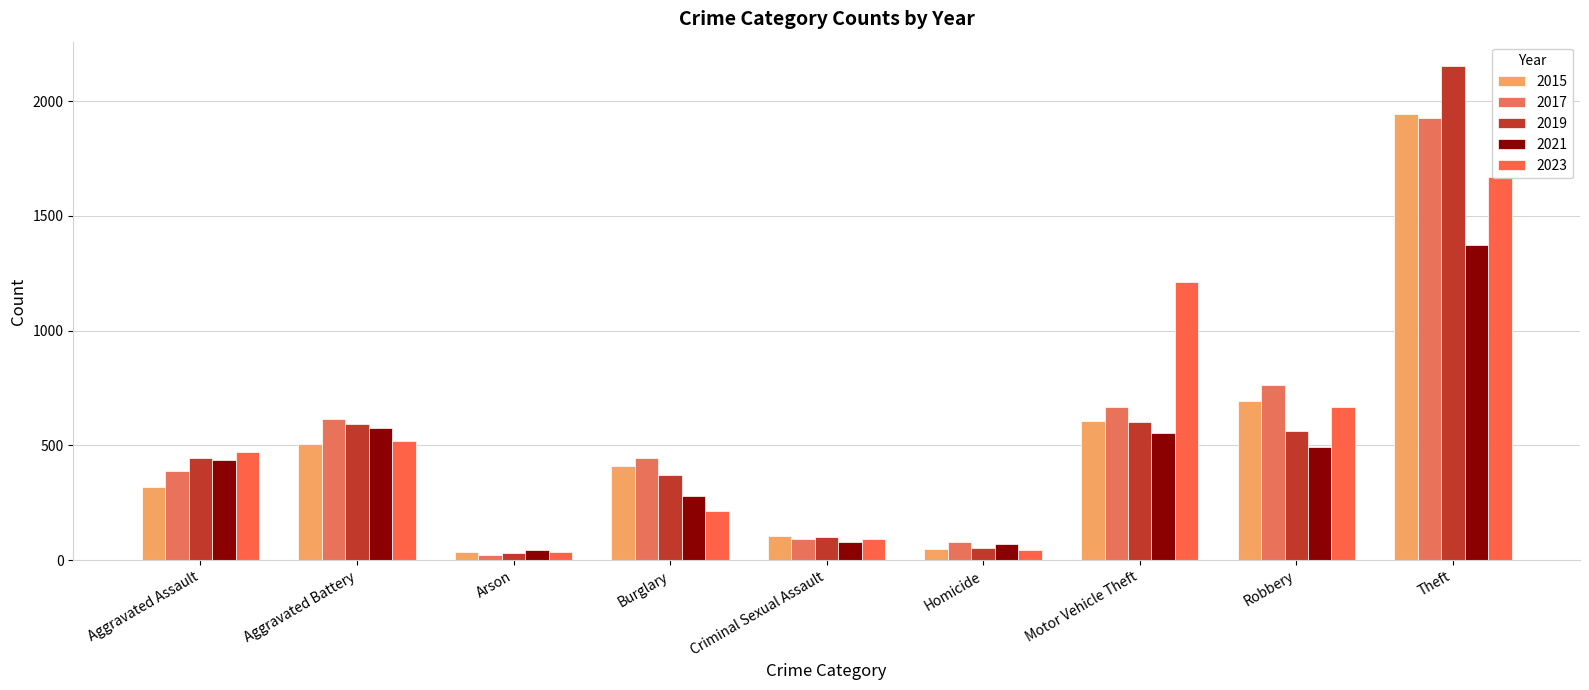

What is the label of the 9th bar from the left?

Theft